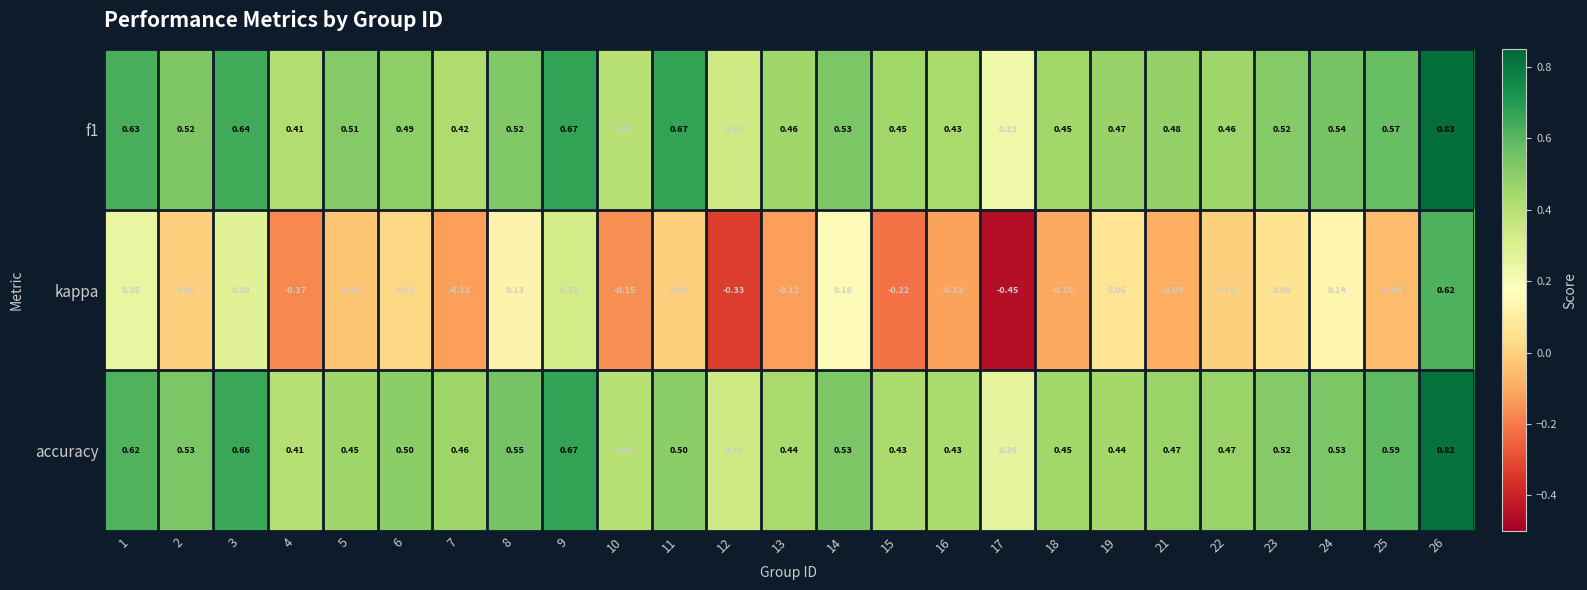

Is the value of accuracy at 12 greater than the value of kappa at 26?

No